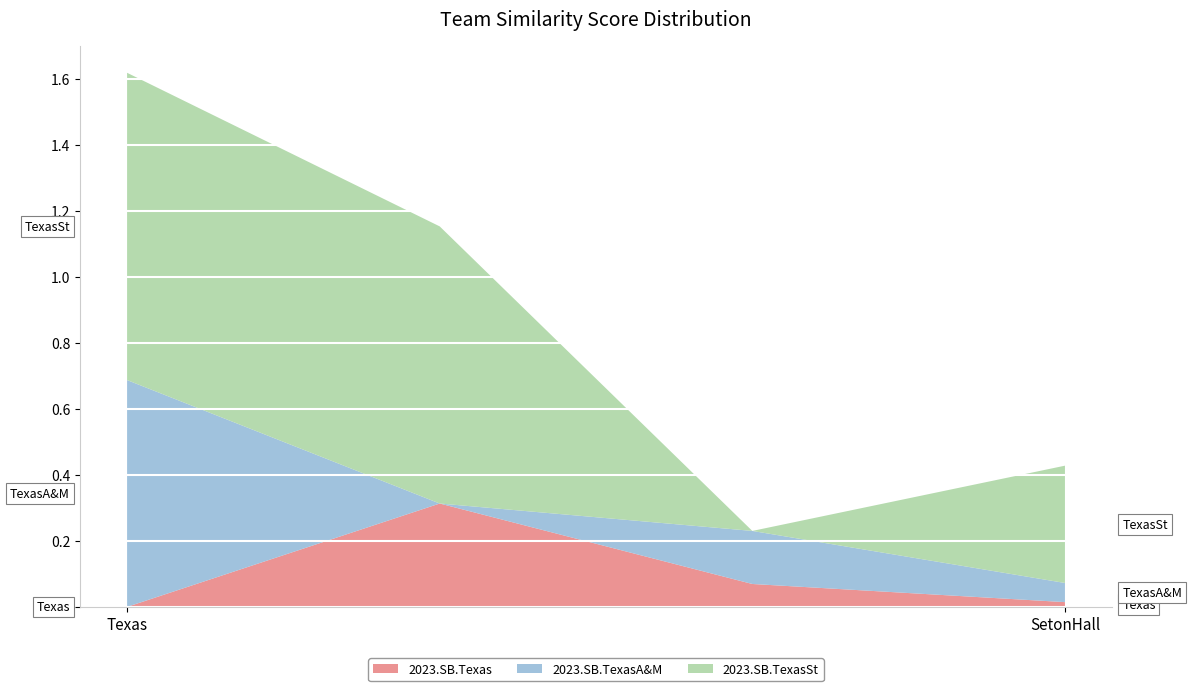

Reading left to right, transcribe all the data shown in this chart.

2023.SB.Texas: 2023.SB.Texas=0.0	2023.SB.TexasA&M=0.3	2023.SB.TexasSt=0.1	2023.SB.SetonHall=0.0
2023.SB.TexasA&M: 2023.SB.Texas=0.7	2023.SB.TexasA&M=0.0	2023.SB.TexasSt=0.2	2023.SB.SetonHall=0.1
2023.SB.TexasSt: 2023.SB.Texas=0.9	2023.SB.TexasA&M=0.8	2023.SB.TexasSt=0.0	2023.SB.SetonHall=0.4